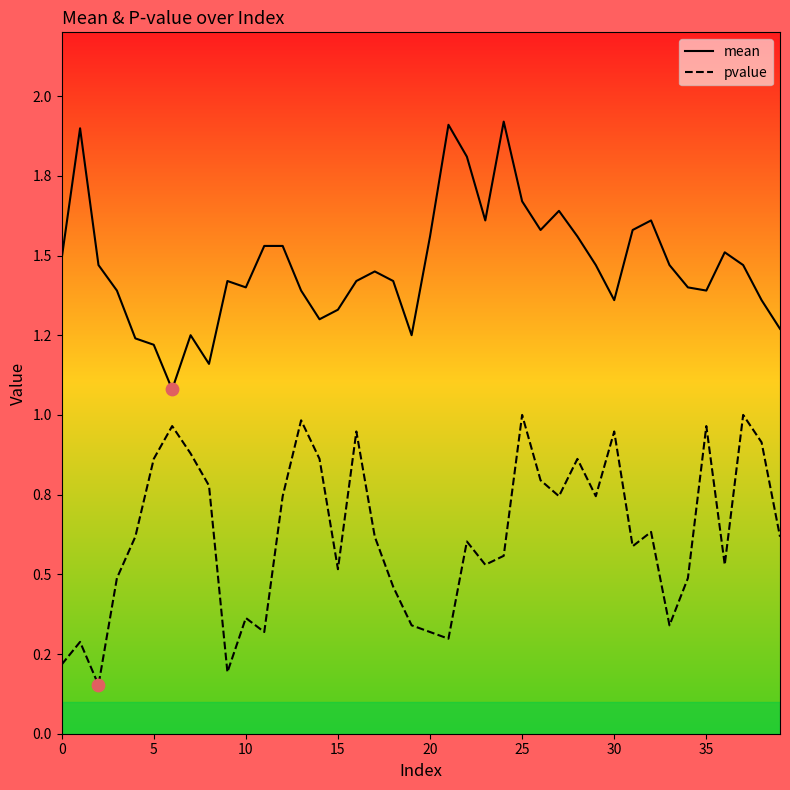

At which category is the sum across all series the highest?

25